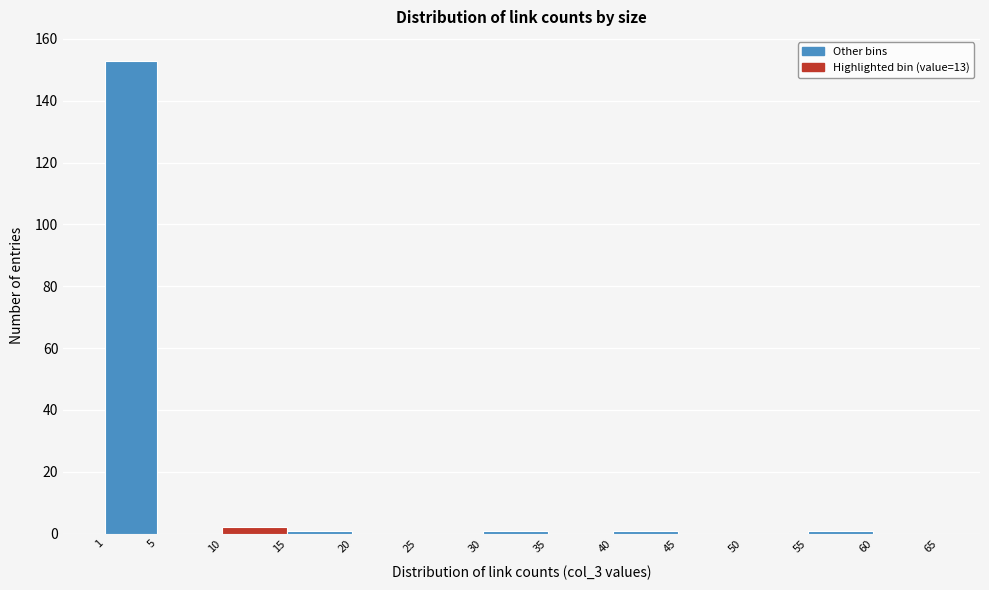

Reading left to right, list every bar in this chart as the range it spans on the x-axis followed by its height. The values are not printed on the chart, so give them approximately, as read against the axis.

1 to 5: 154
5 to 10: 0
10 to 15: 2
15 to 20: under 2
20 to 25: 0
25 to 30: 0
30 to 35: under 2
35 to 40: 0
40 to 45: under 2
45 to 50: 0
50 to 55: 0
55 to 60: under 2
60 to 65: 0